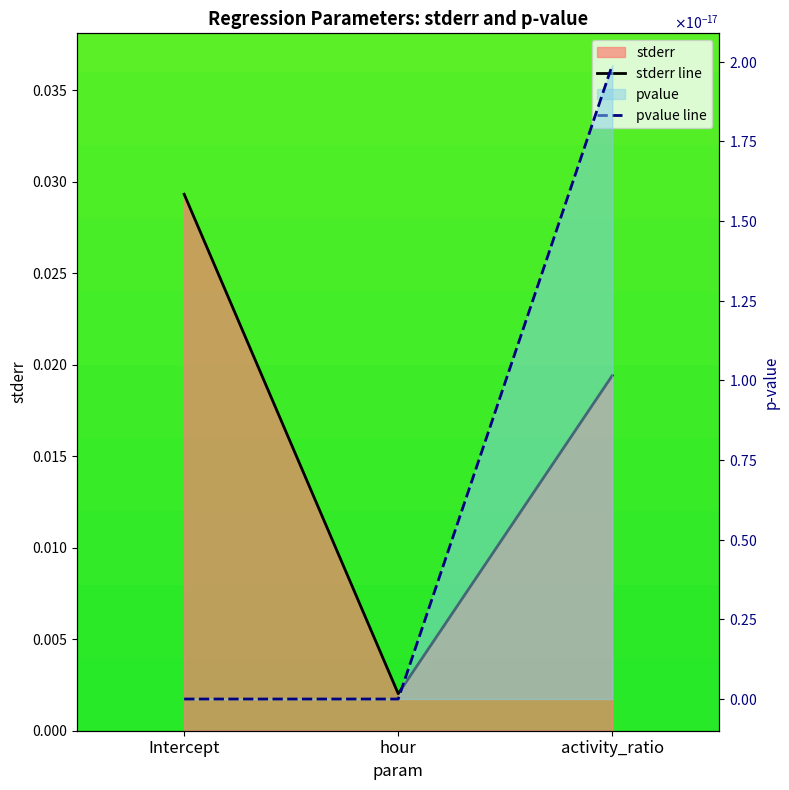

What position from the right is hour?

2